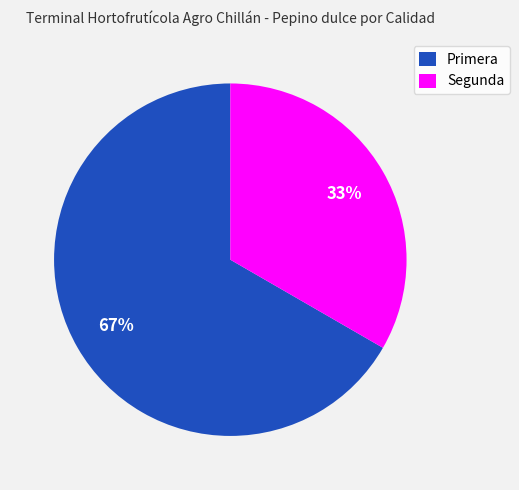

Is it true that Segunda is 21% of the pie?

False